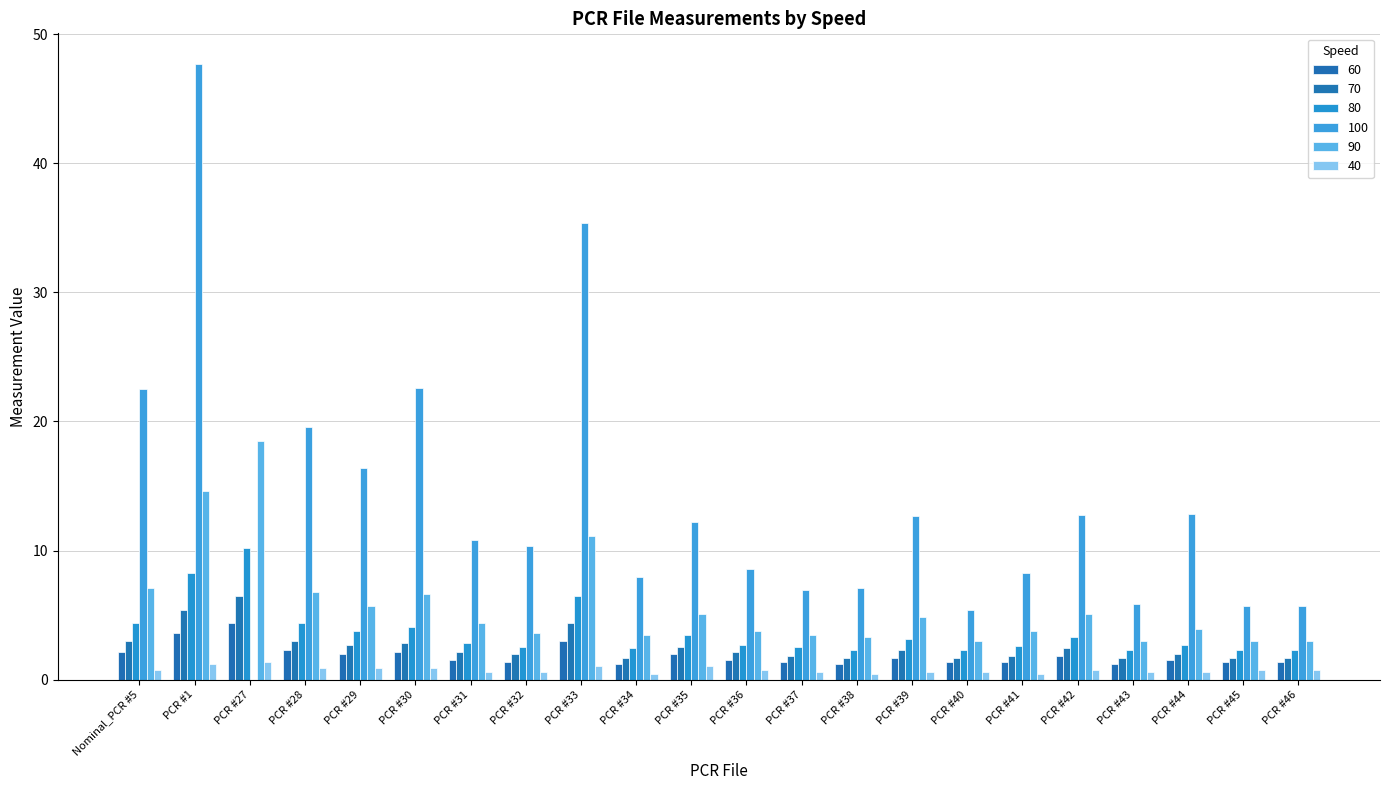

What is the difference between the second highest and minimum values in the 40 series?

0.8